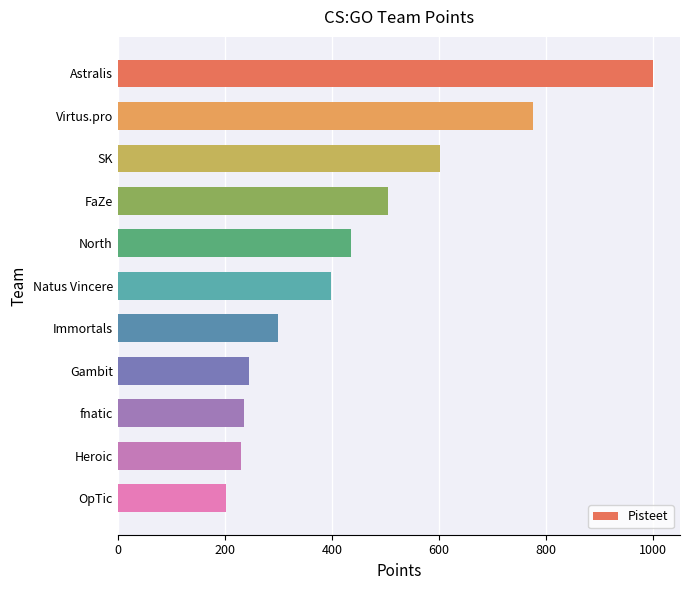

Which category has the lowest value across all series?

OpTic